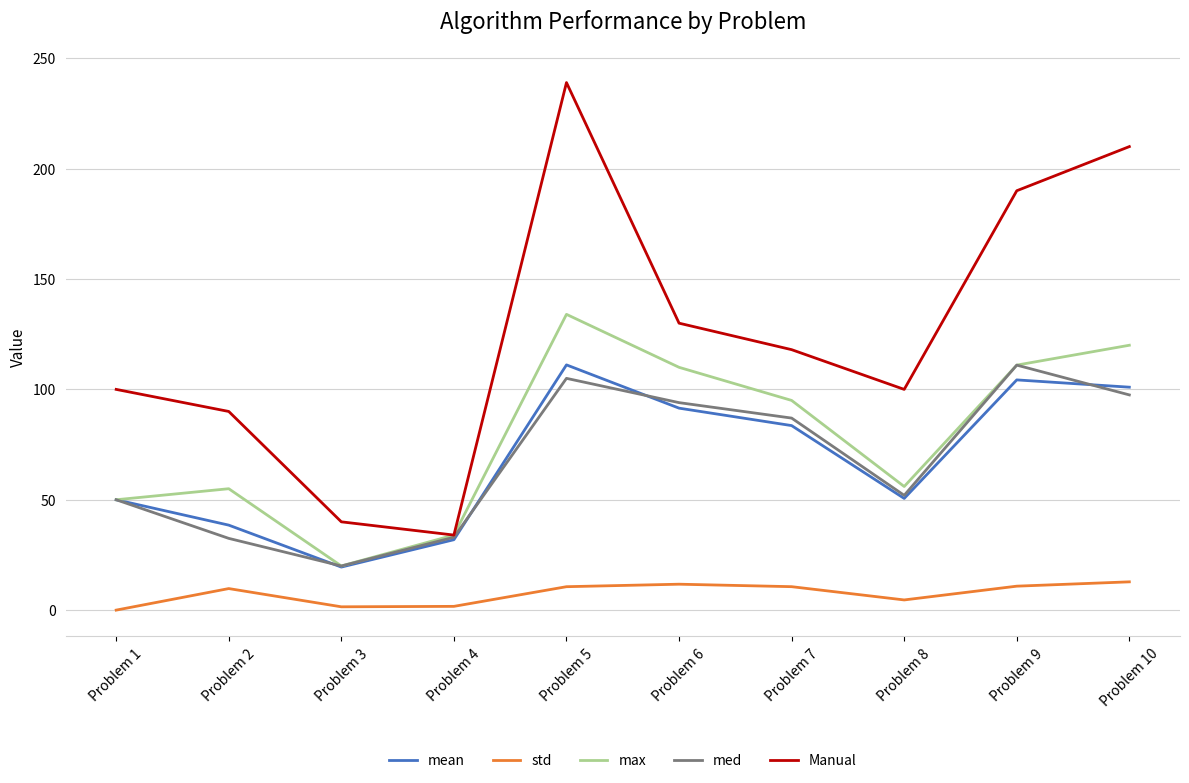

What is the maximum value shown in the chart?

239.0